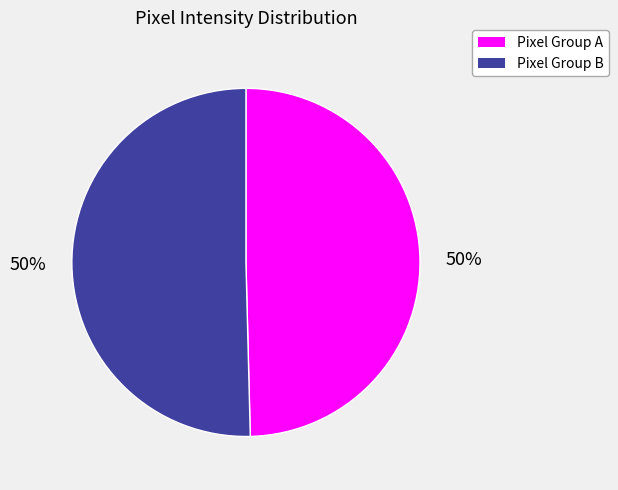

To the nearest percent, what is the average slice percentage?

50%